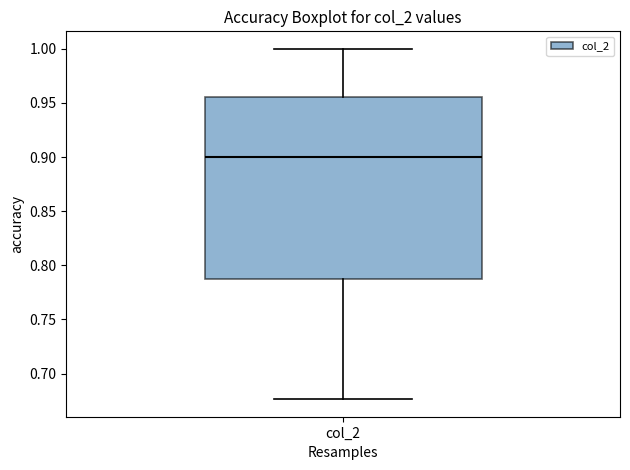

Read this box plot against the y-axis: the position of the median line, the range covered by the box, and the ends of both whiskers. The values are not printed on the chart, so give them approximately, as read against the axis.

median 0.900, box 0.785 to 0.955, whiskers 0.675 to 1.000